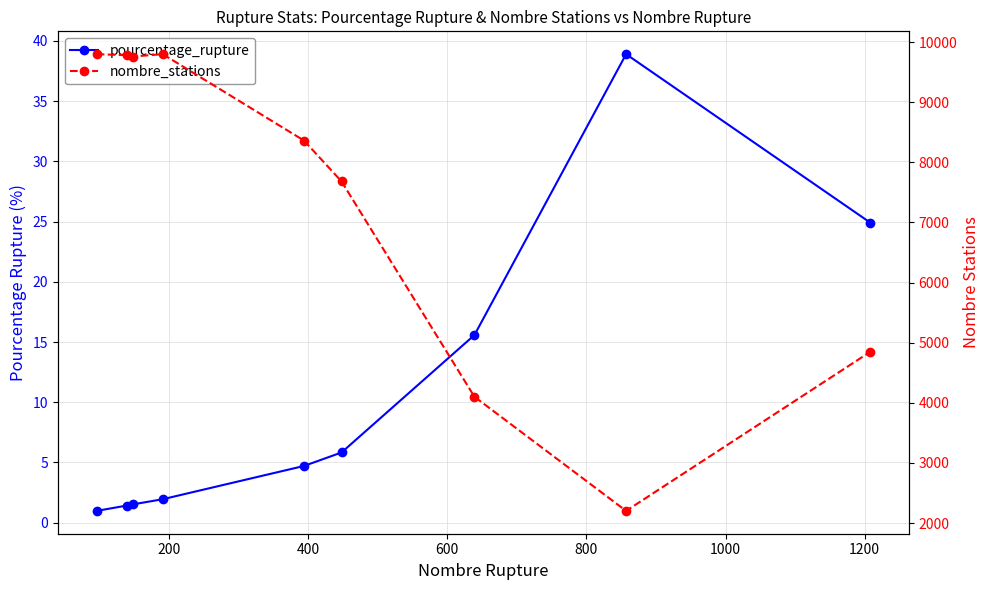

True or false: pourcentage_rupture and nombre_stations intersect in this chart.

False